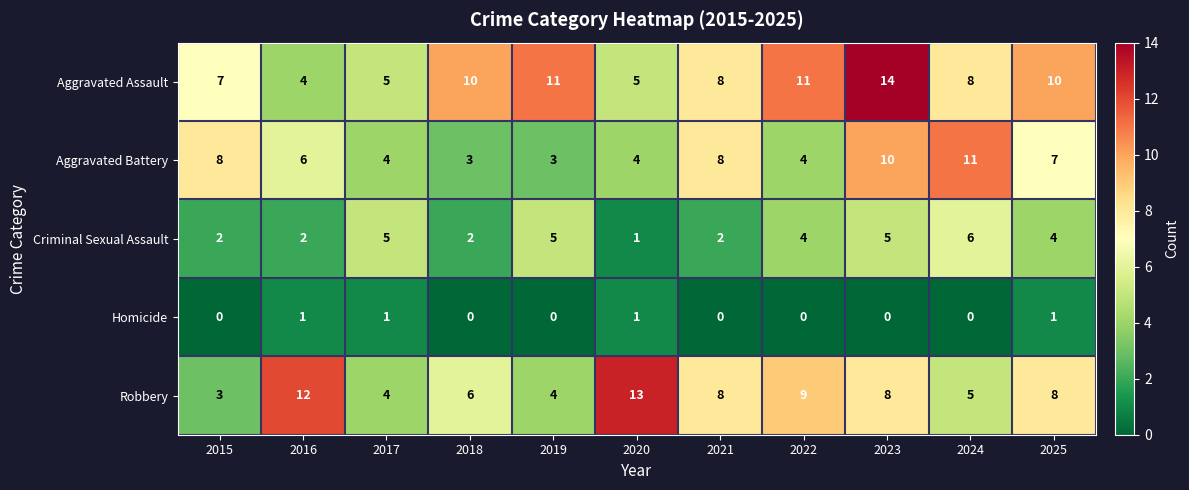

Which series has the largest total across all categories?

Aggravated Assault